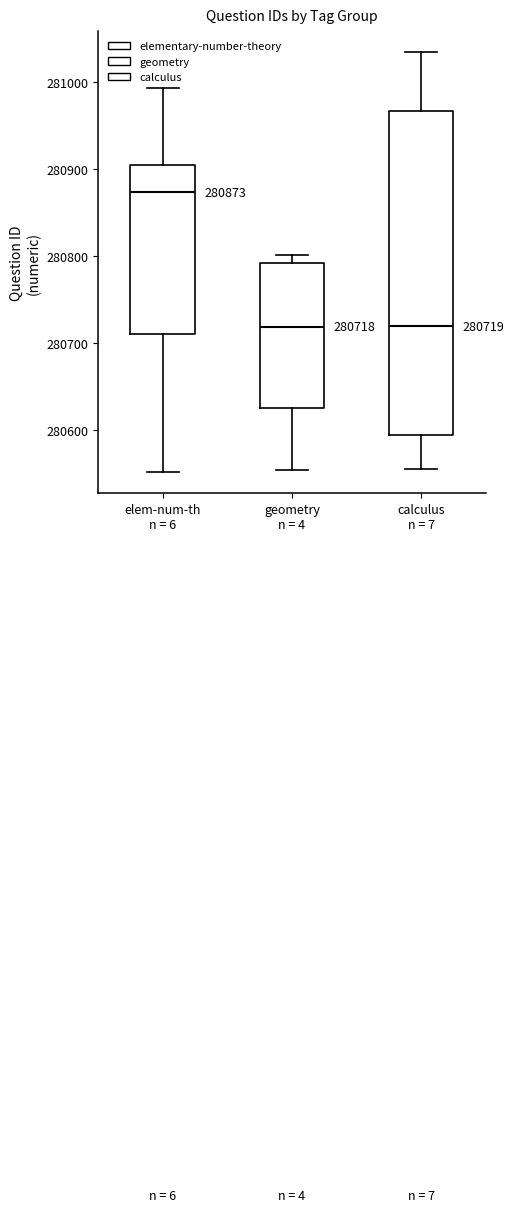

Which box's median line is the highest?

elem-num-th n = 6